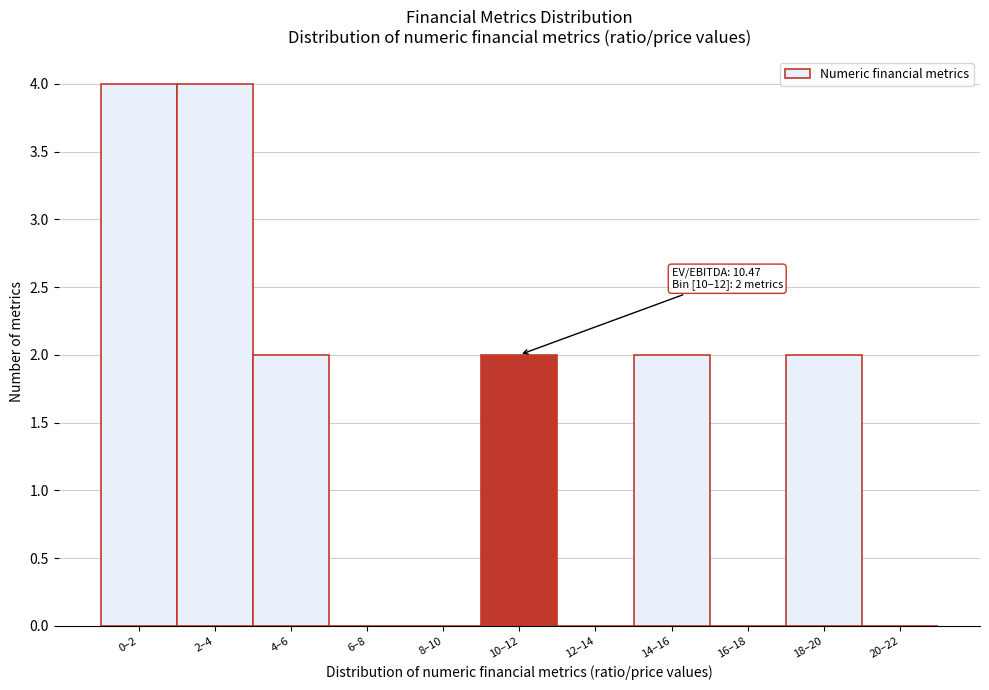

Reading left to right, what are all the values shown in this chart?

0–2=4	2–4=4	4–6=2	6–8=0	8–10=0	10–12=2	12–14=0	14–16=2	16–18=0	18–20=2	20–22=0